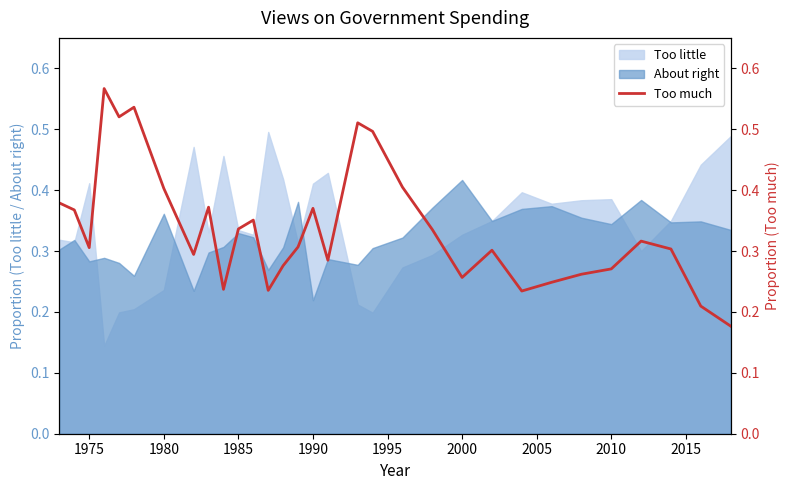

Where is About right nearest to the value 0?

1990